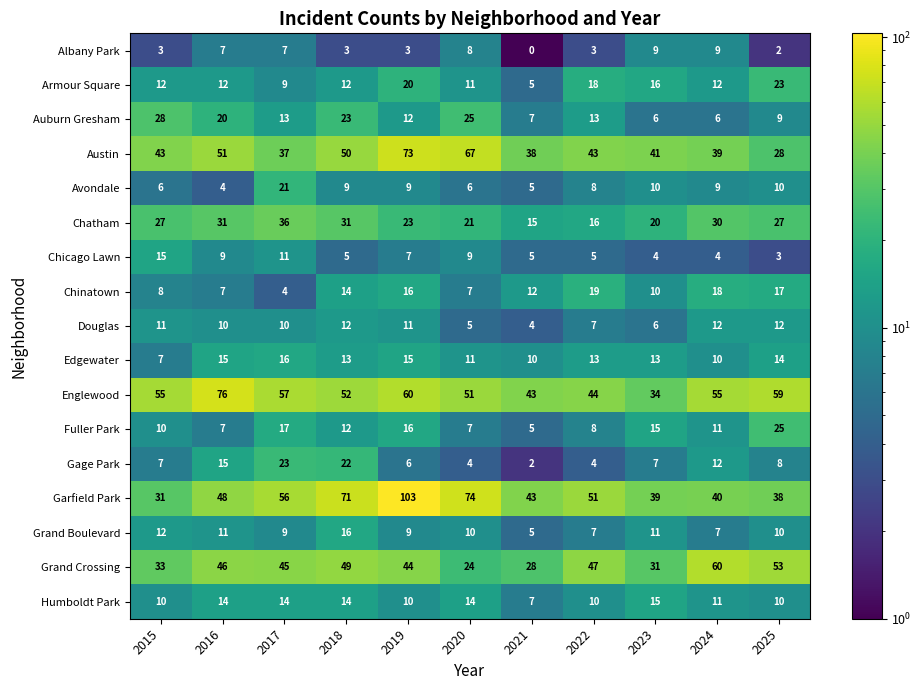

Is it true that Humboldt Park equals 4 at 2023?

False